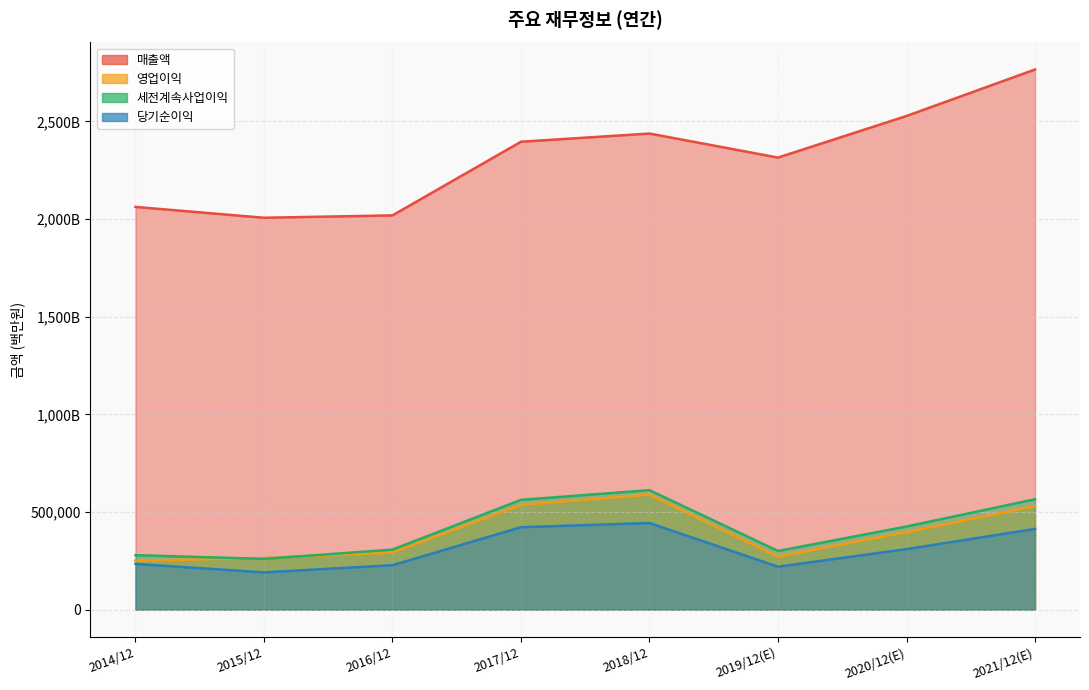

What are all the series names shown in the legend?

매출액, 영업이익, 세전계속사업이익, 당기순이익